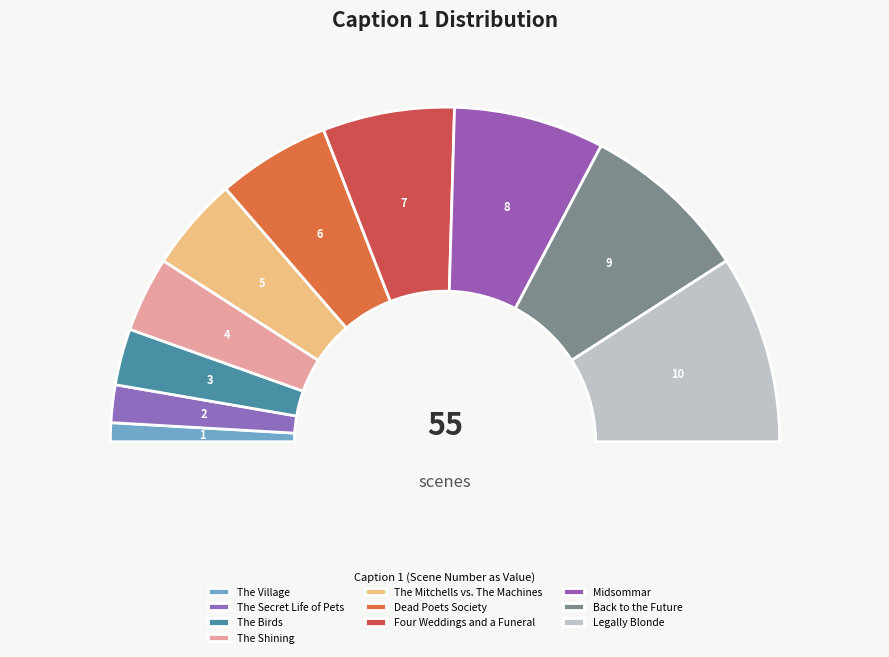

Is there a majority slice in this chart?

No